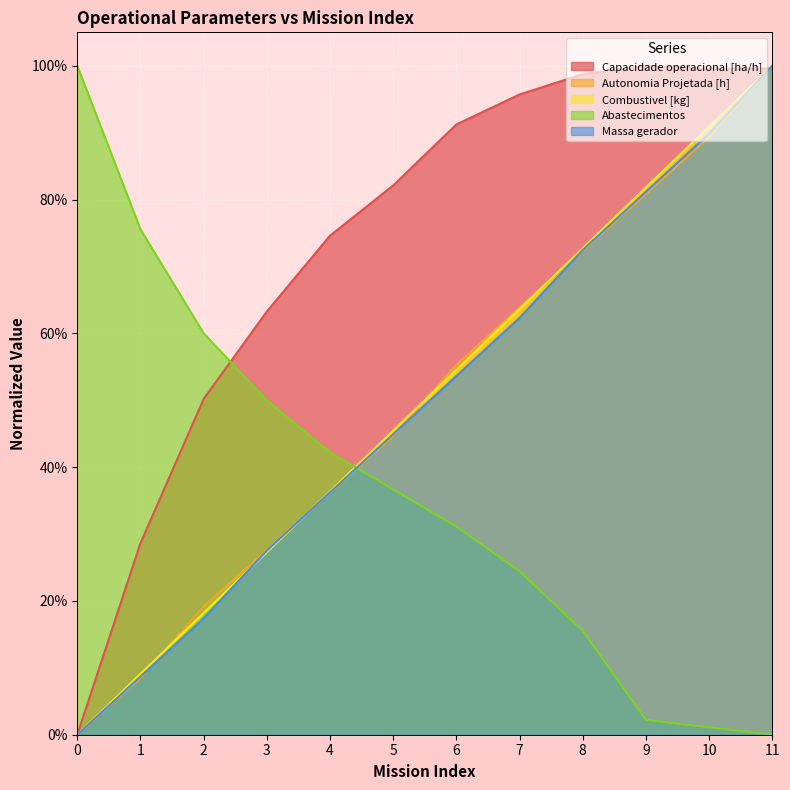

True or false: Capacidade operacional [ha/h] has more than 2 points higher than both neighbors.

False